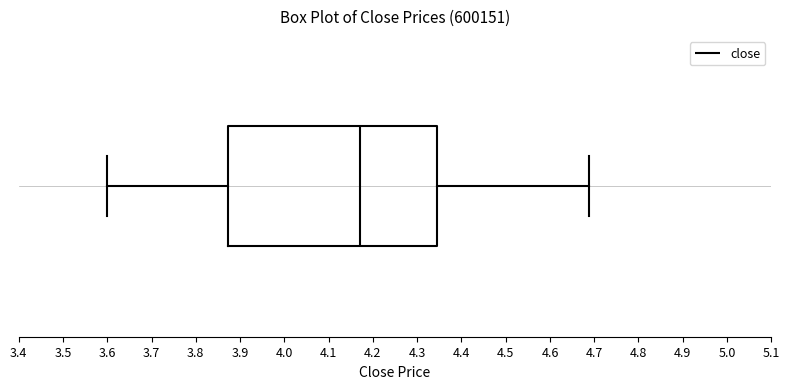

Transcribe this box plot: give where the median line is, the range the box spans, and where the two whiskers end, as read against the x-axis. The values are not printed on the chart, so give them approximately, as read against the axis.

median 4.17, box 3.87 to 4.35, whiskers 3.60 to 4.69